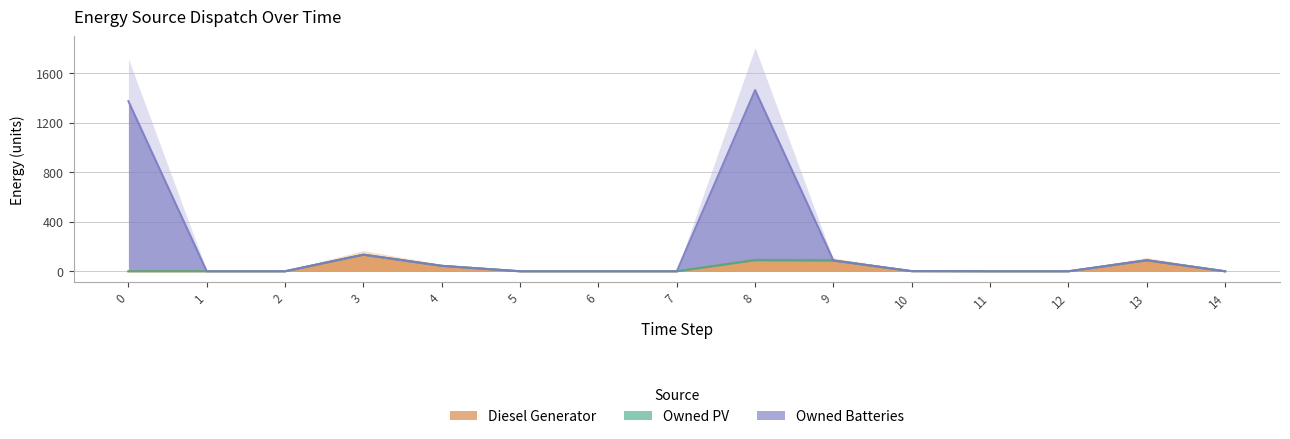

Does the chart display data point markers on the line(s)?

No